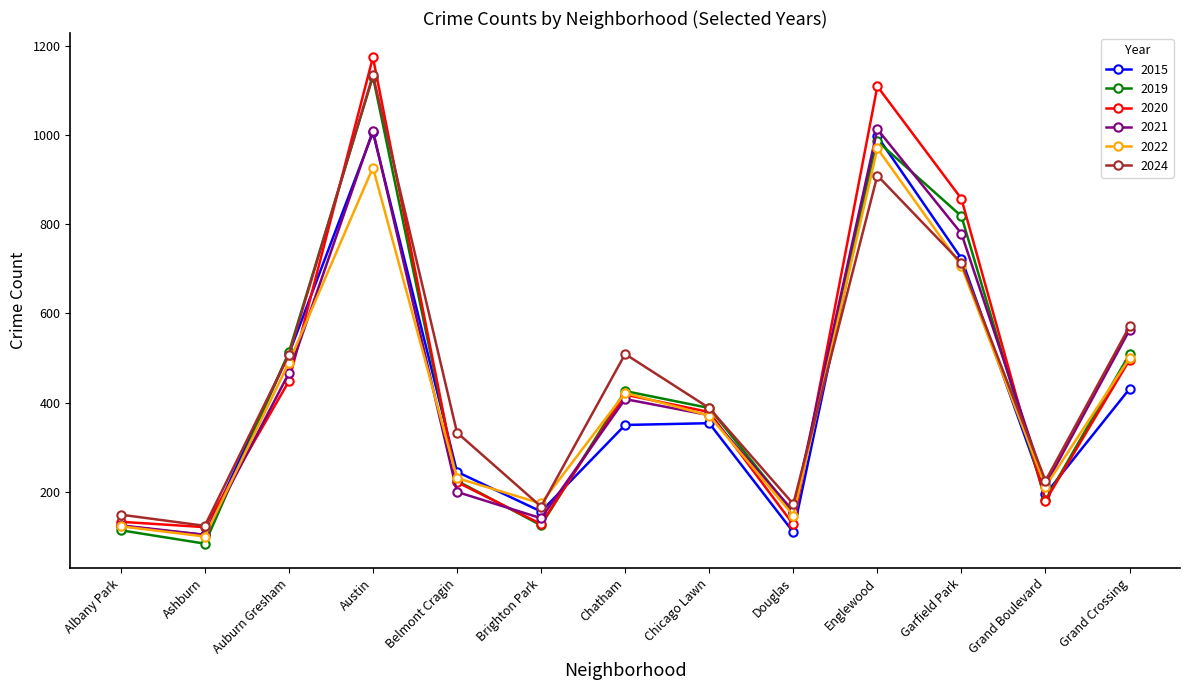

Which series has the largest range (max minus min)?

2020